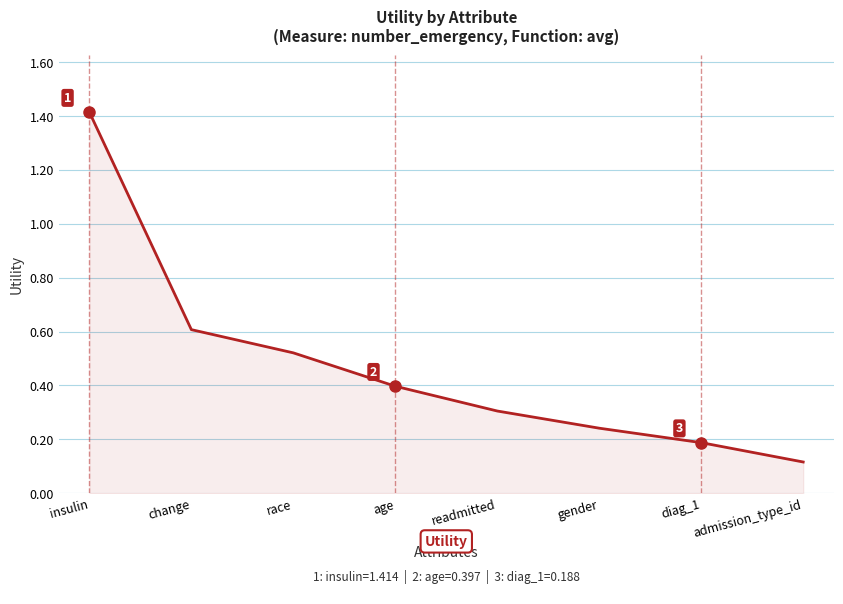

What is the minimum value shown in the chart?

0.1